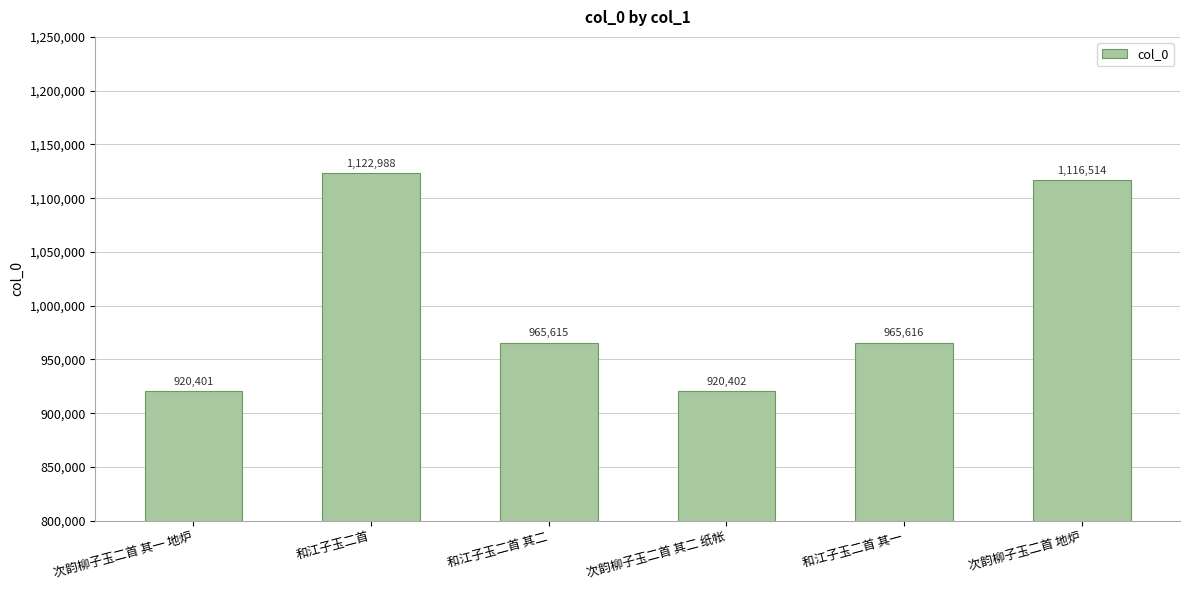

What is the greatest value displayed?

1122988